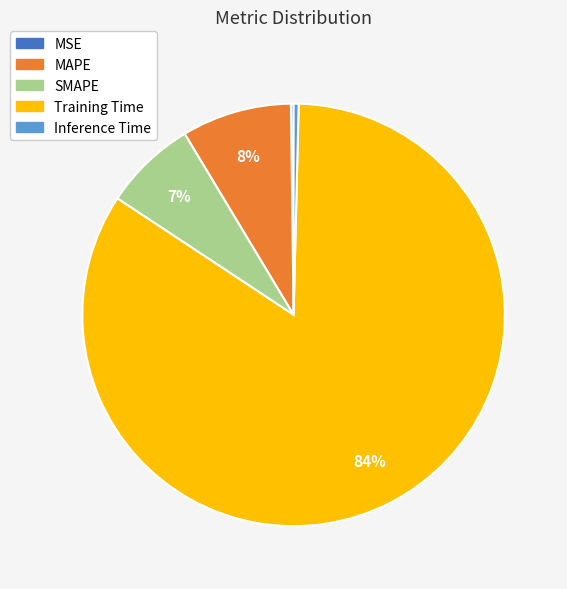

To the nearest percent, what is the average slice percentage?

20%